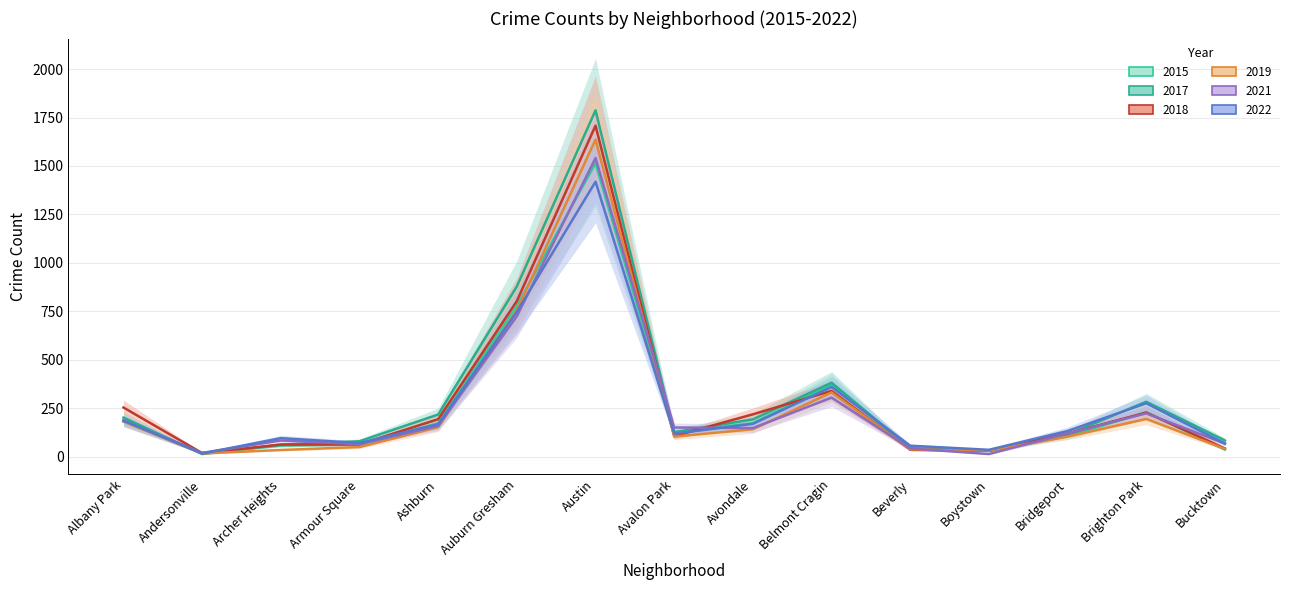

Rank the categories by 2018 value from lowest to highest.

Andersonville, Boystown, Beverly, Bucktown, Archer Heights, Armour Square, Avalon Park, Bridgeport, Ashburn, Avondale, Brighton Park, Albany Park, Belmont Cragin, Auburn Gresham, Austin